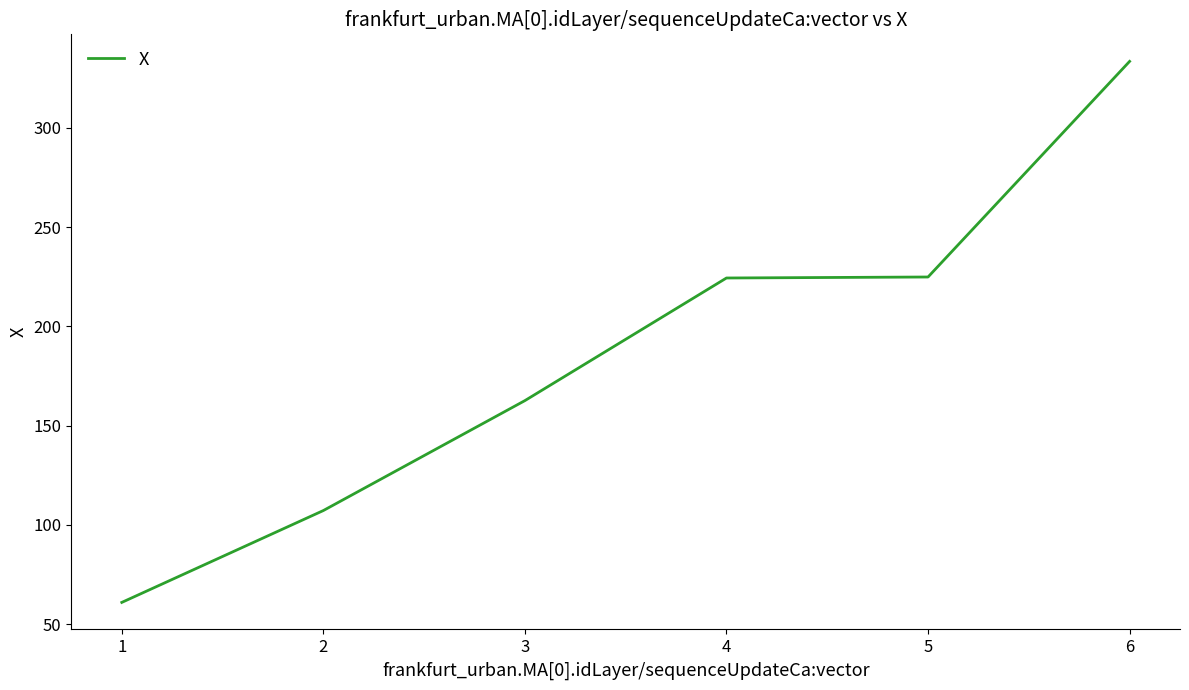

What is the difference between the second highest and minimum values?

163.9